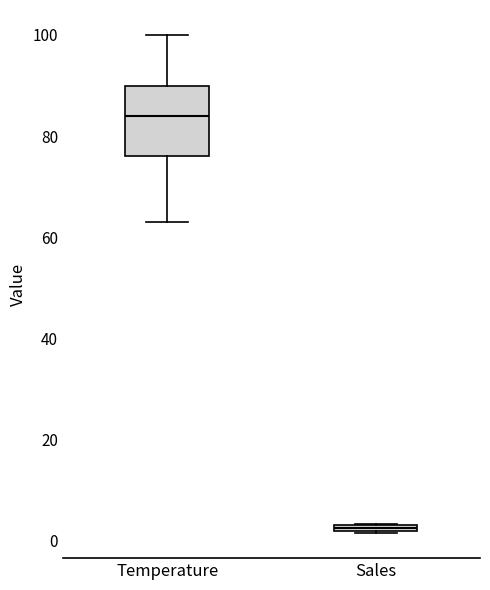

Where is the lower edge of the box for Temperature on the y-axis? The values are not printed on the chart, so give them approximately, as read against the axis.

76